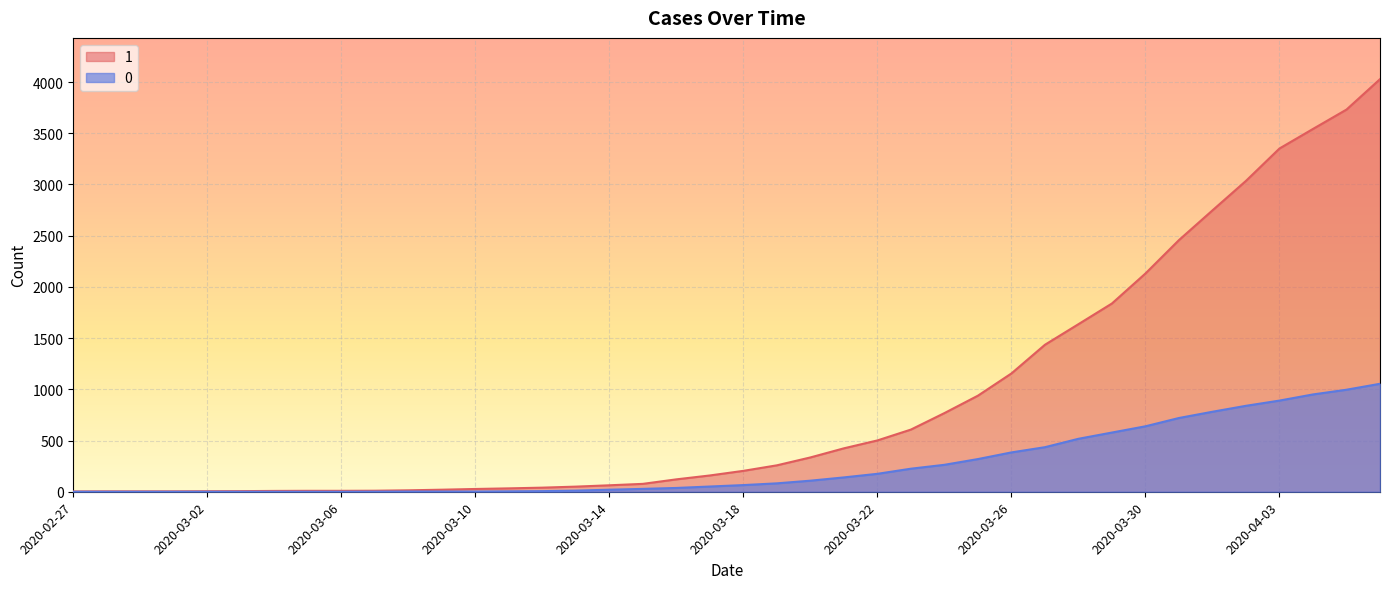

Which label corresponds to the largest value in the chart?

2020-04-06